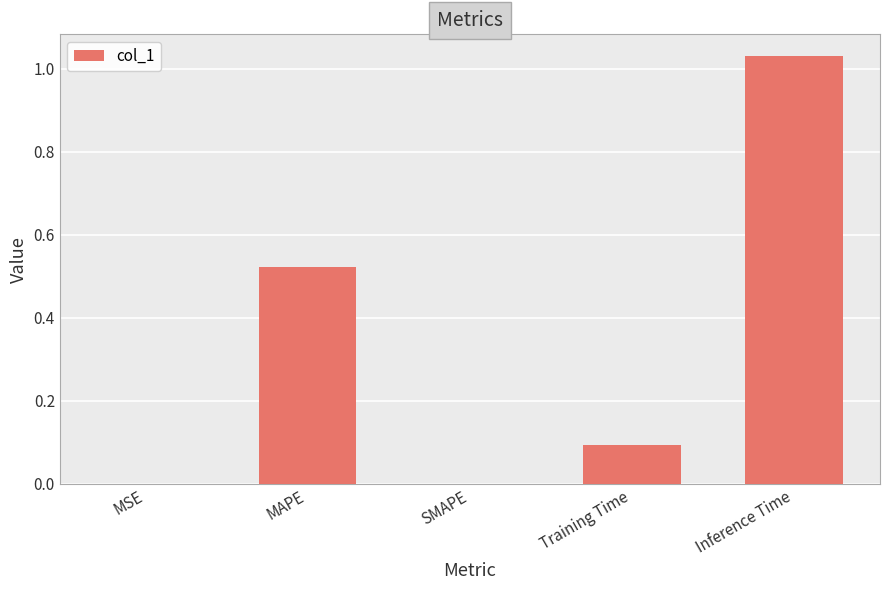

What is the sum of the values at Inference Time and MAPE?

1.6